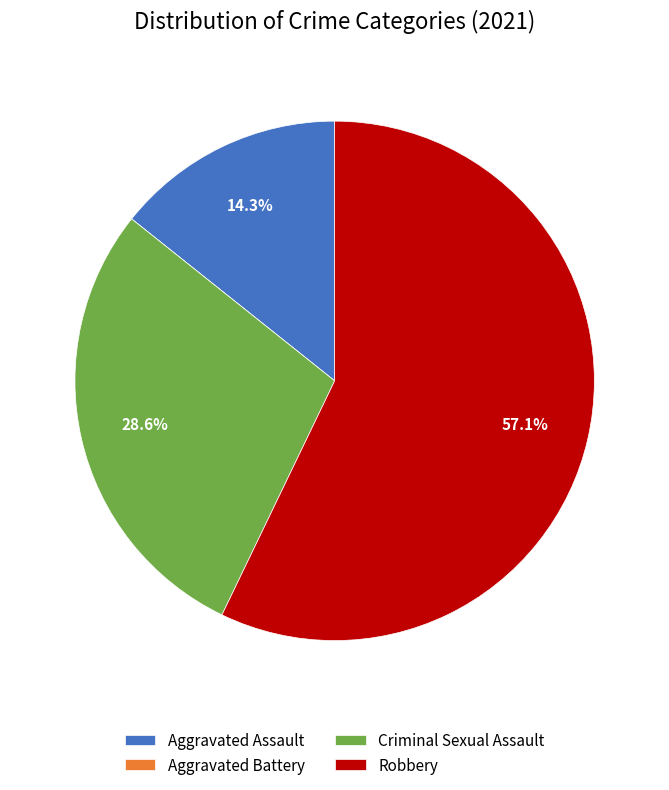

Is there a majority slice in this chart?

Yes